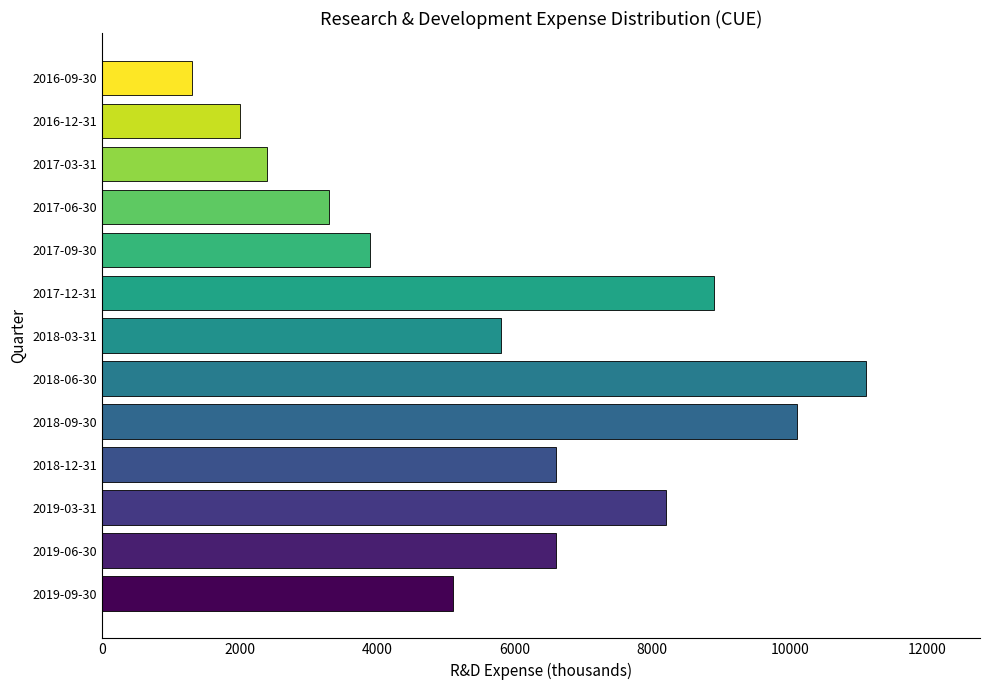

Reading top to bottom, what are all the values shown in this chart?

1300	2000	2400	3300	3900	8900	5800	11100	10100	6600	8200	6600	5100